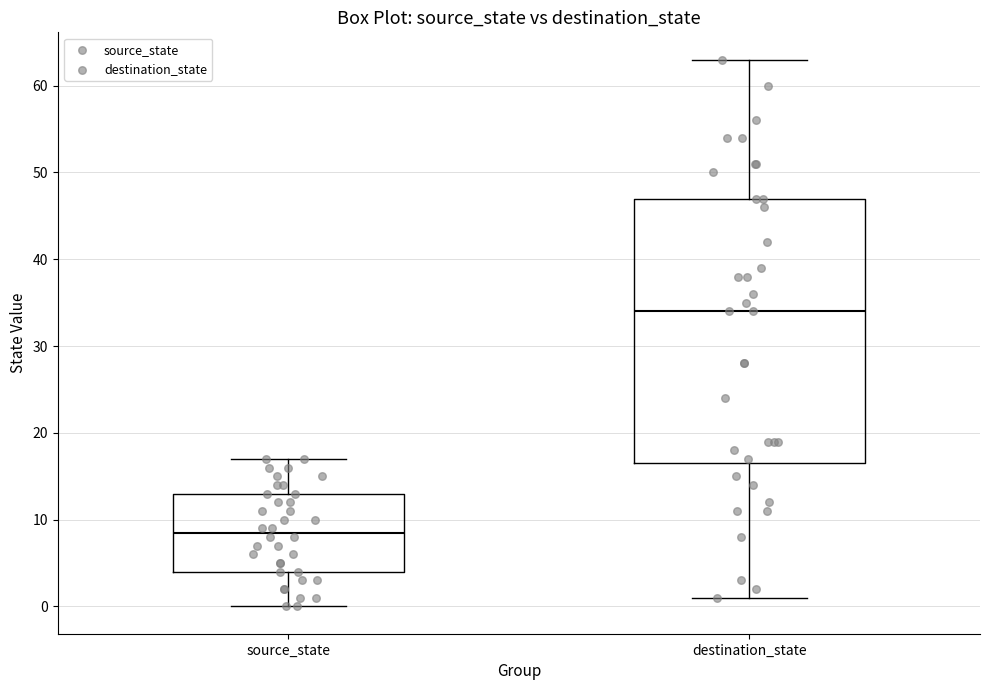

Which box has the lowest median line?

source_state